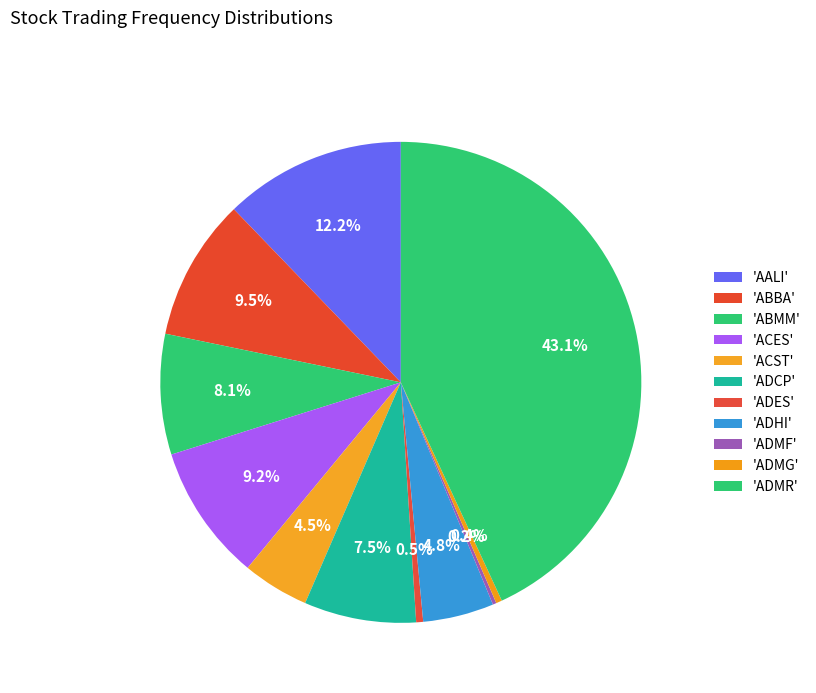

Which slice is the largest?

ADMR